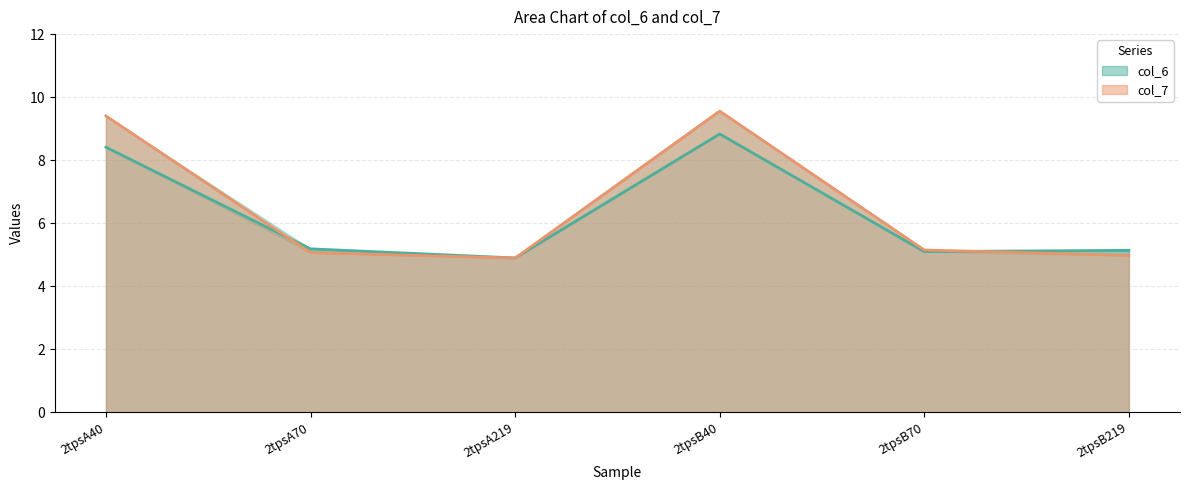

What are all the series names shown in the legend?

col_6, col_7